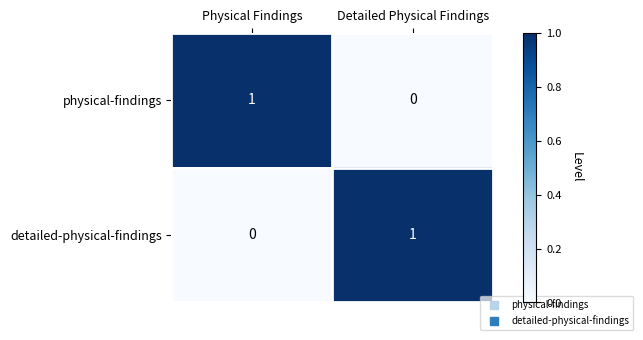

Is the value of physical-findings at Detailed Physical Findings greater than the value of detailed-physical-findings at Detailed Physical Findings?

No